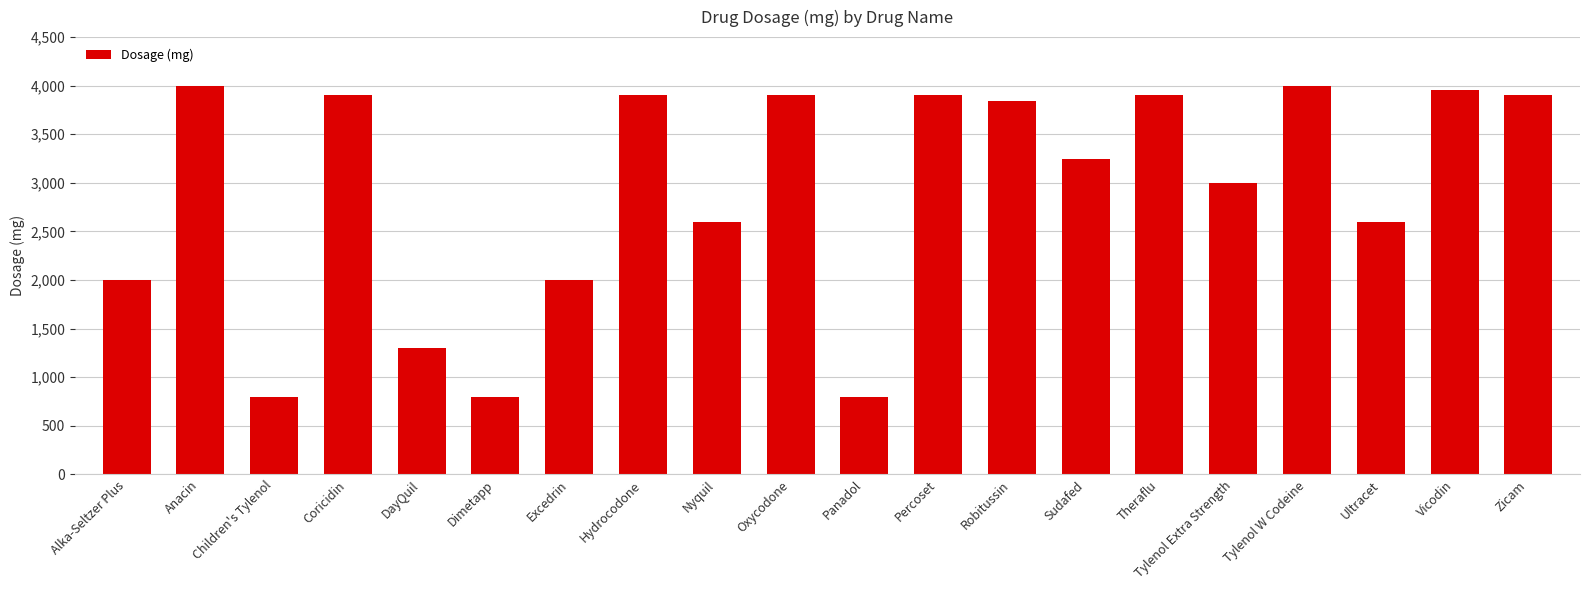

What is the smallest value displayed?

800